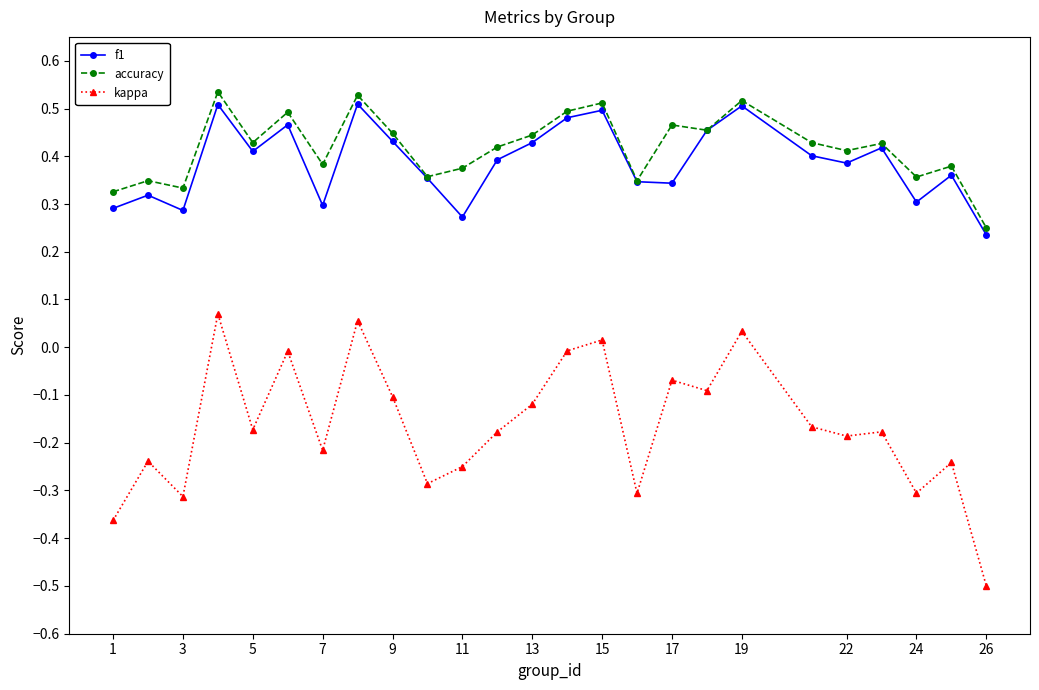

Which series has the widest spread of values?

kappa